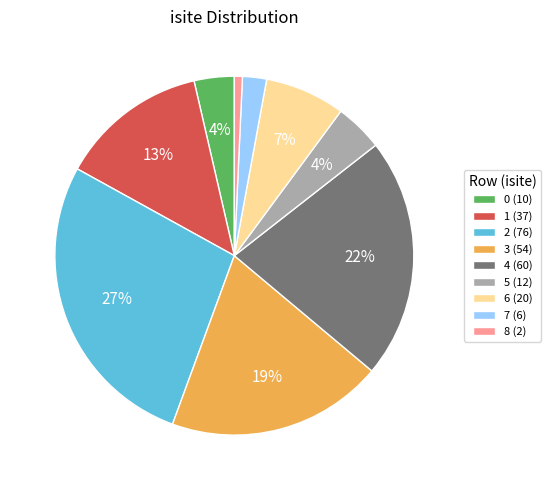

Which slice is the largest?

2